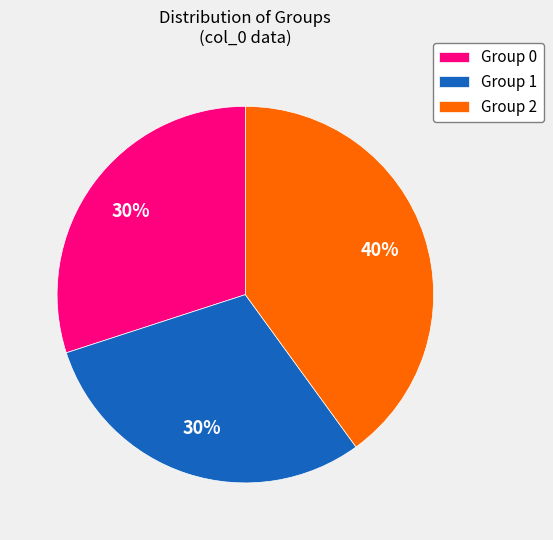

Is there a majority slice in this chart?

No